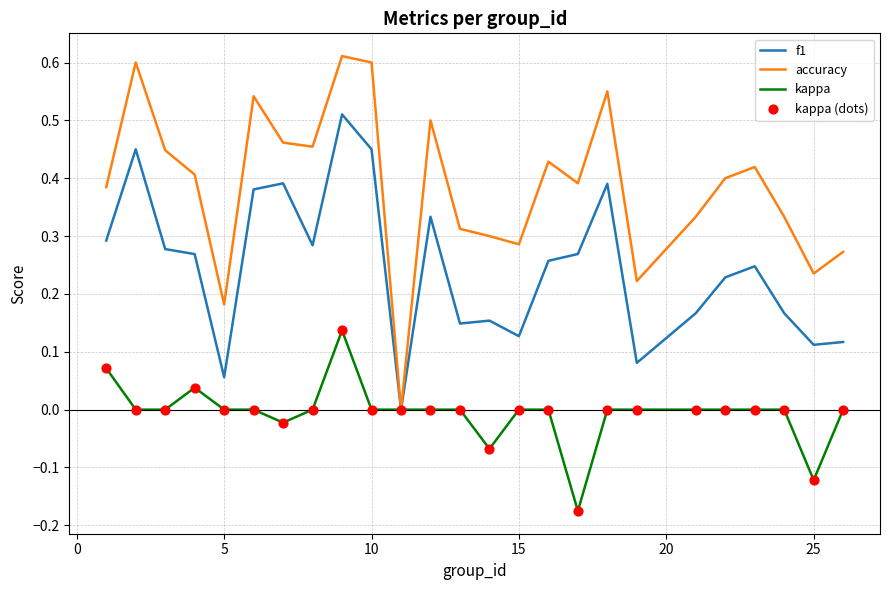

List the series in order of their overall mean, highest first.

accuracy, f1, kappa